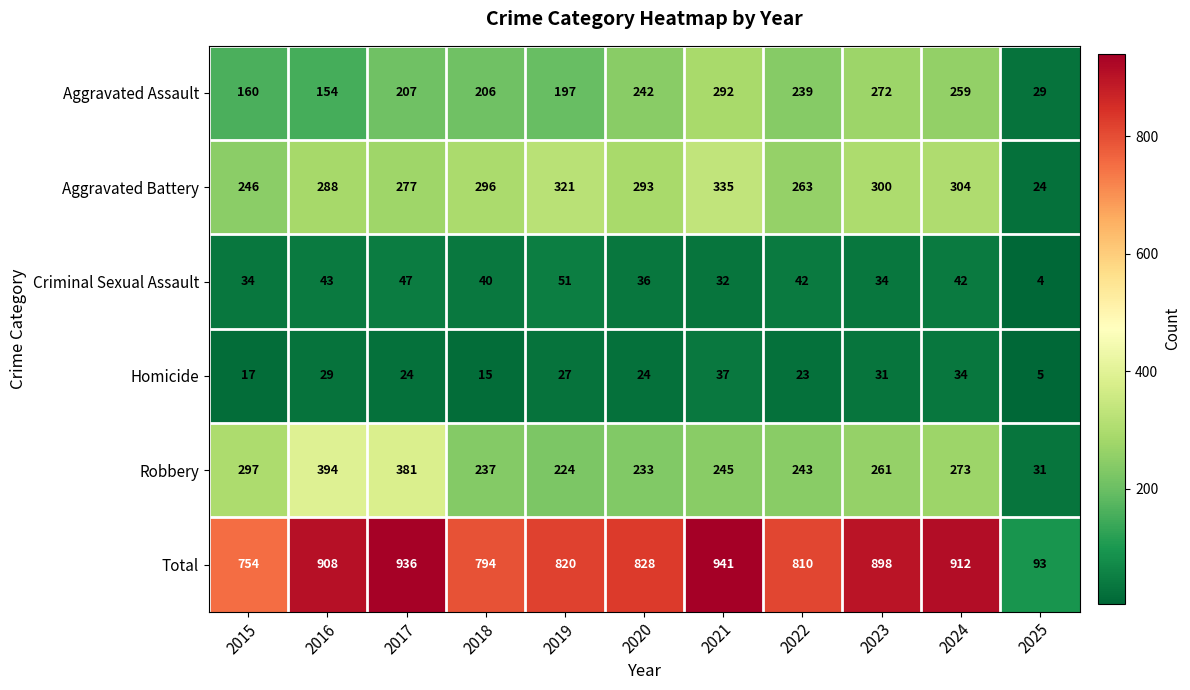

How many series are shown in this chart?

6